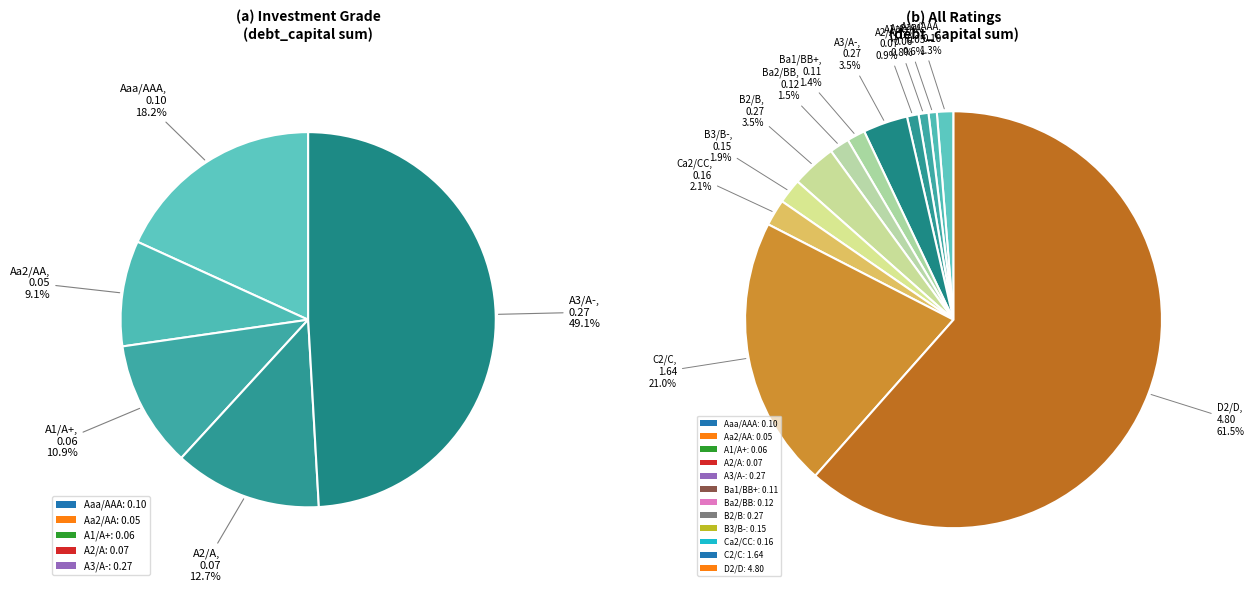

To the nearest percent, what is the average slice percentage?

8%